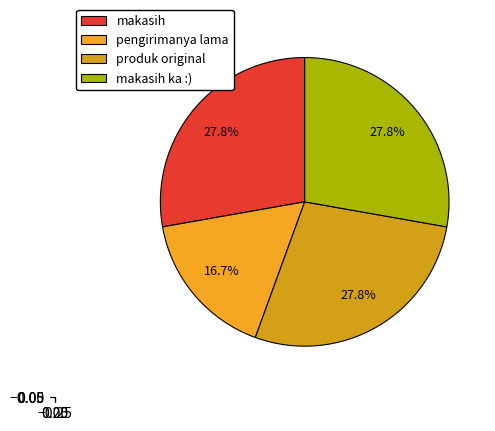

How many segments does this pie chart have?

4